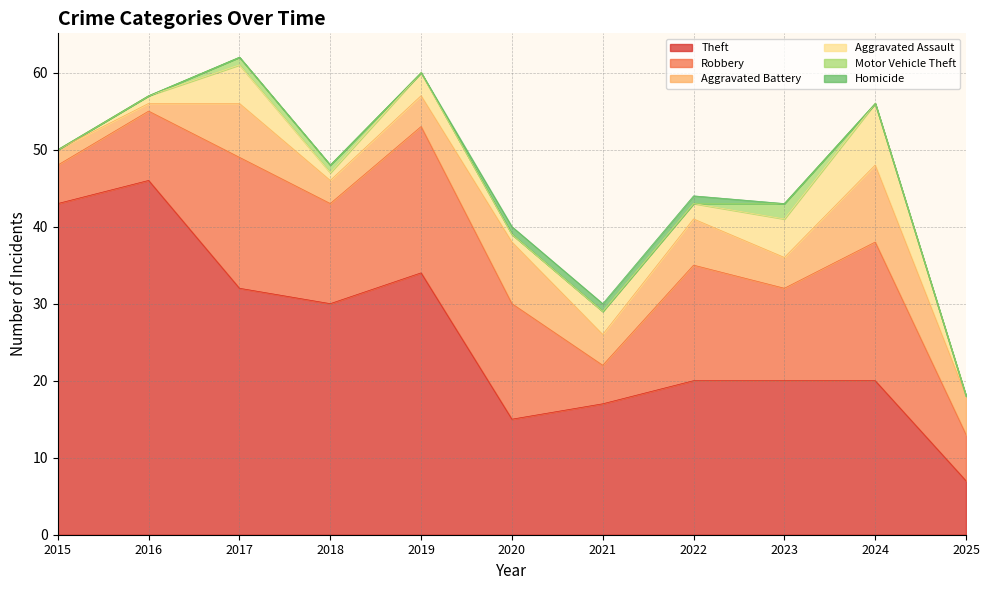

Reading left to right, transcribe all the data shown in this chart.

Theft: 2015=43	2016=46	2017=32	2018=30	2019=34	2020=15	2021=17	2022=20	2023=20	2024=20	2025=7
Robbery: 2015=5	2016=9	2017=17	2018=13	2019=19	2020=15	2021=5	2022=15	2023=12	2024=18	2025=6
Aggravated Battery: 2015=2	2016=1	2017=7	2018=3	2019=4	2020=8	2021=4	2022=6	2023=4	2024=10	2025=5
Aggravated Assault: 2015=0	2016=1	2017=5	2018=1	2019=3	2020=1	2021=3	2022=2	2023=5	2024=8	2025=0
Motor Vehicle Theft: 2015=0	2016=0	2017=1	2018=1	2019=0	2020=0	2021=0	2022=0	2023=2	2024=0	2025=0
Homicide: 2015=0	2016=0	2017=0	2018=0	2019=0	2020=1	2021=1	2022=1	2023=0	2024=0	2025=0